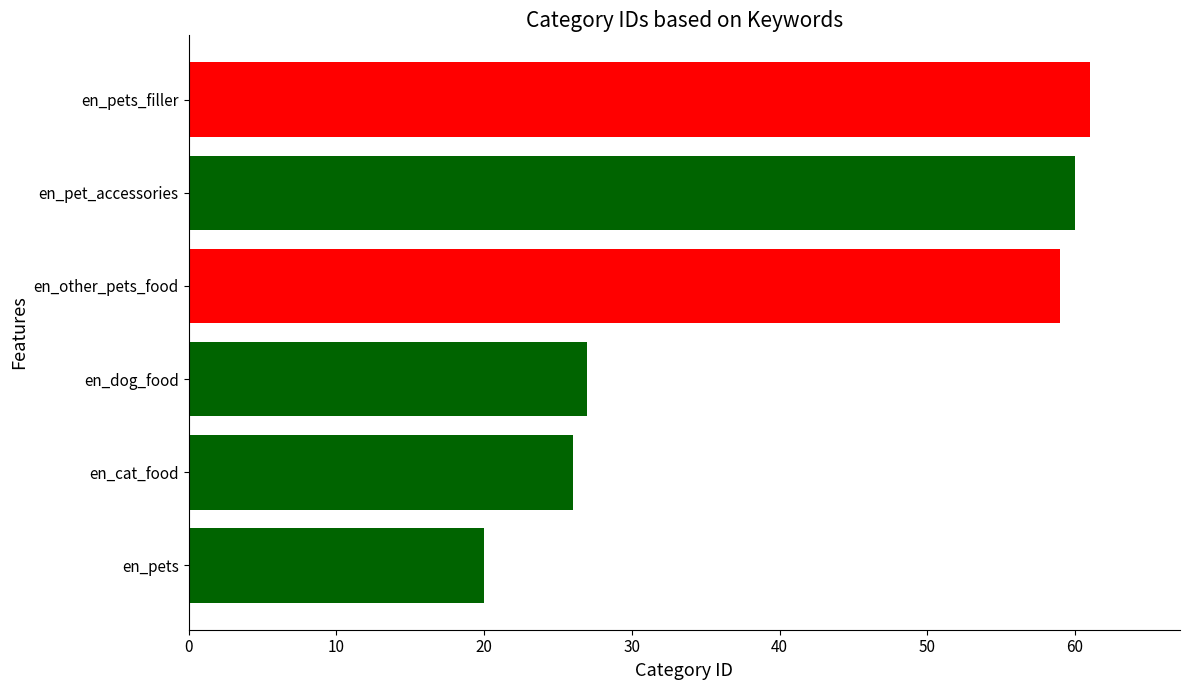

What is the smallest value displayed?

20